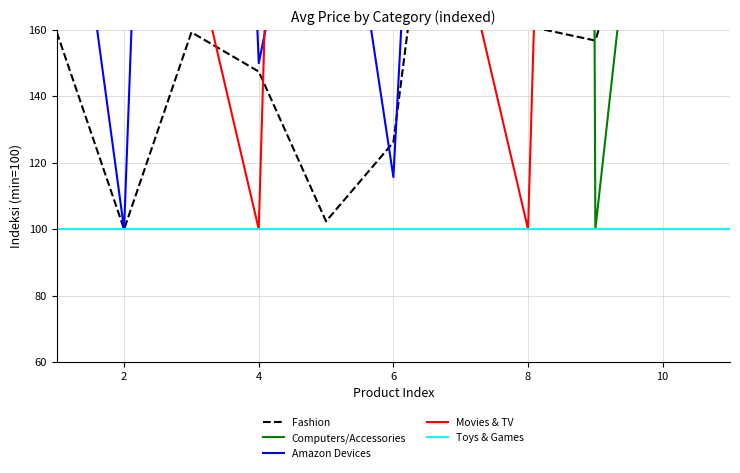

The value of Computers/Accessories at 8 is 2005.9. True or false?

True